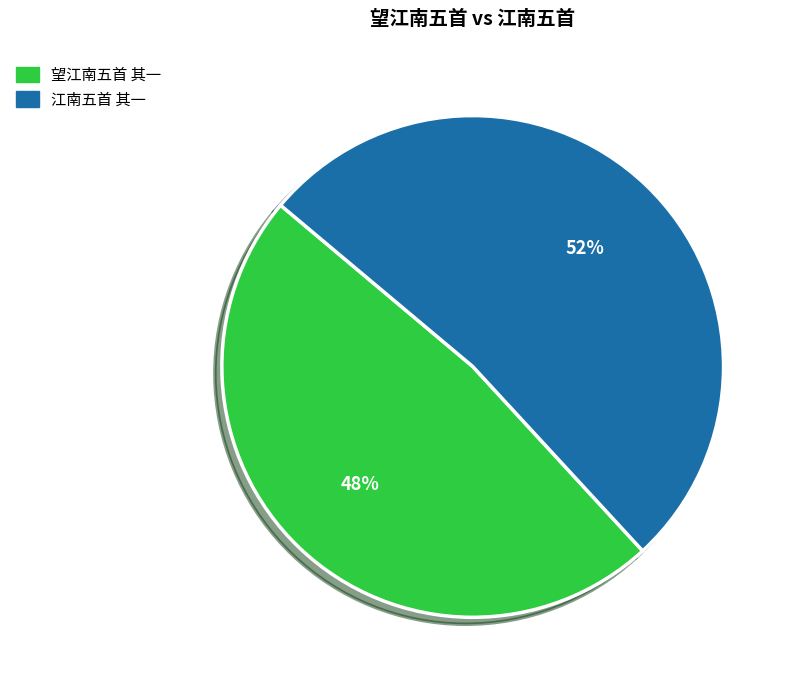

To the nearest percent, what percentage of the pie is 望江南五首 其一?

48%